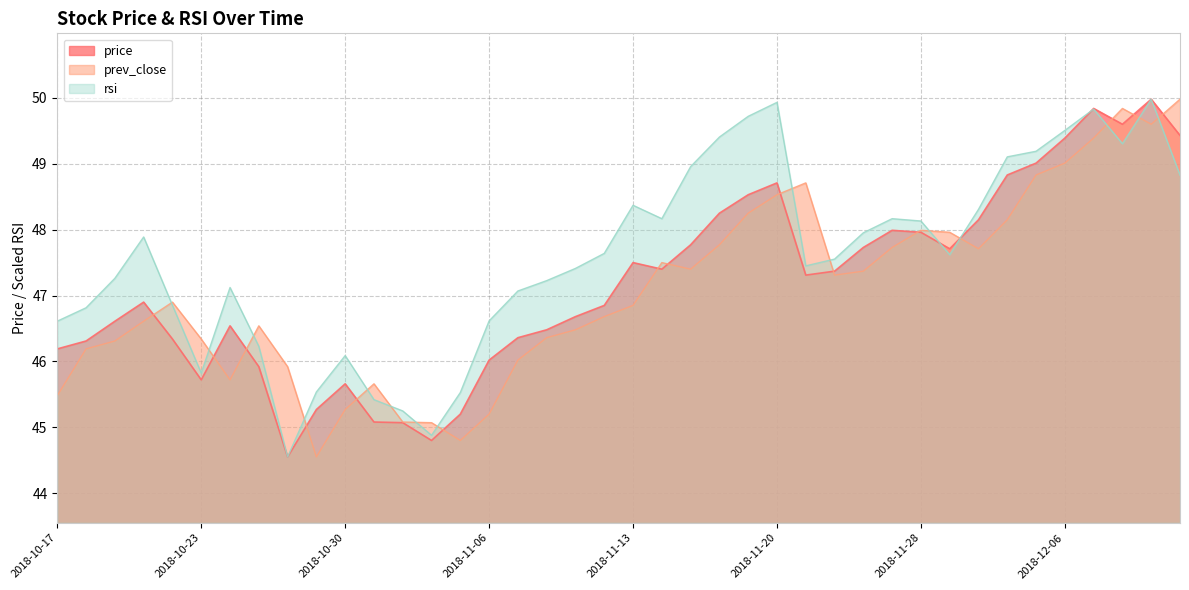

What is the value of the price point at the 13th from the left?

45.1